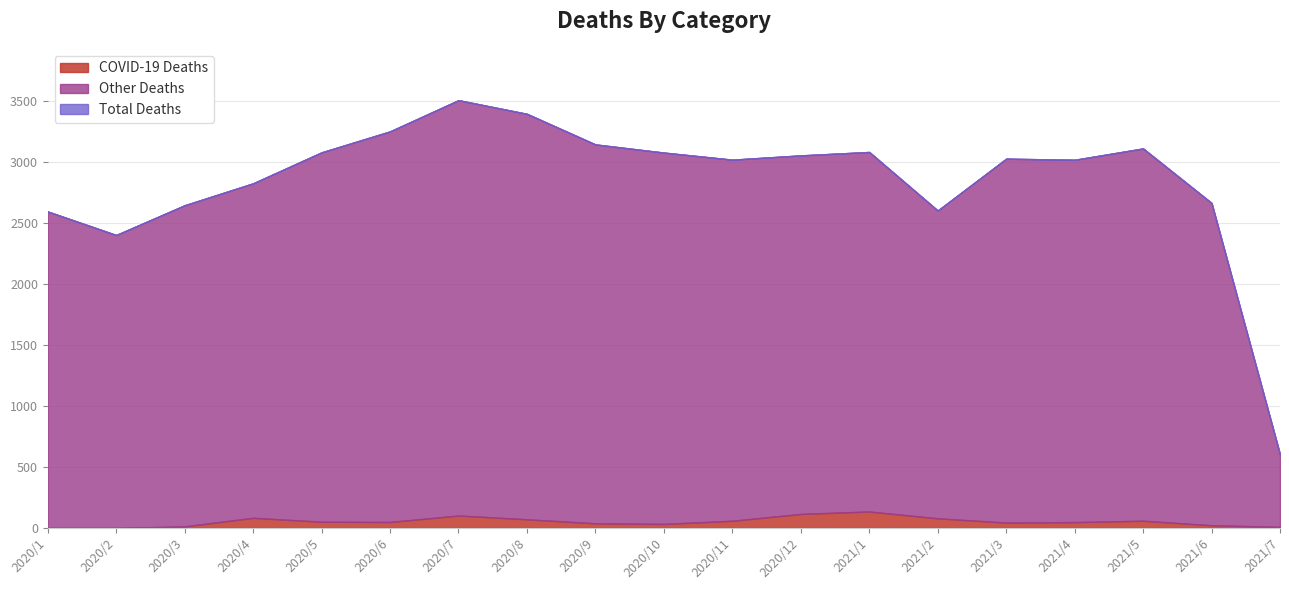

Where is COVID-19 Deaths nearest to the value 67?

2020/8